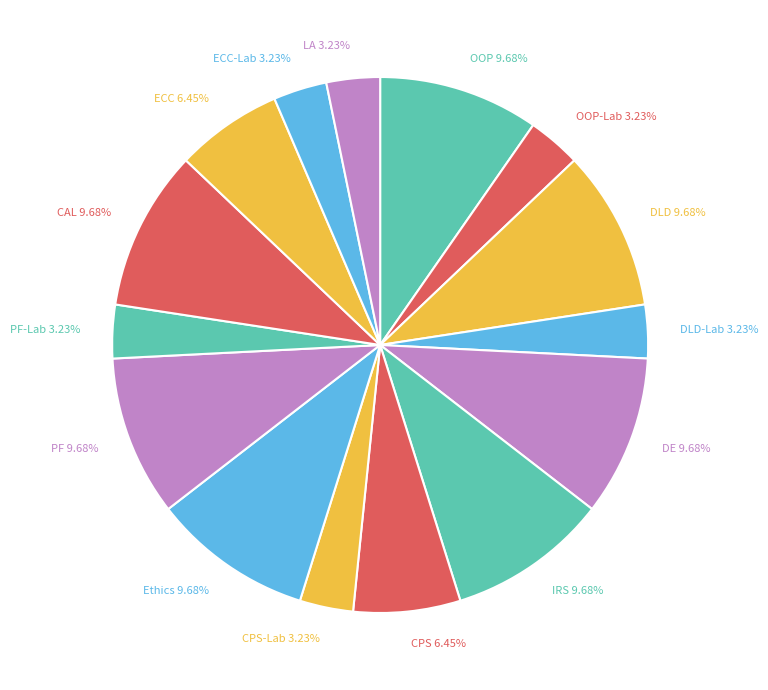

Does any single category account for the majority?

No